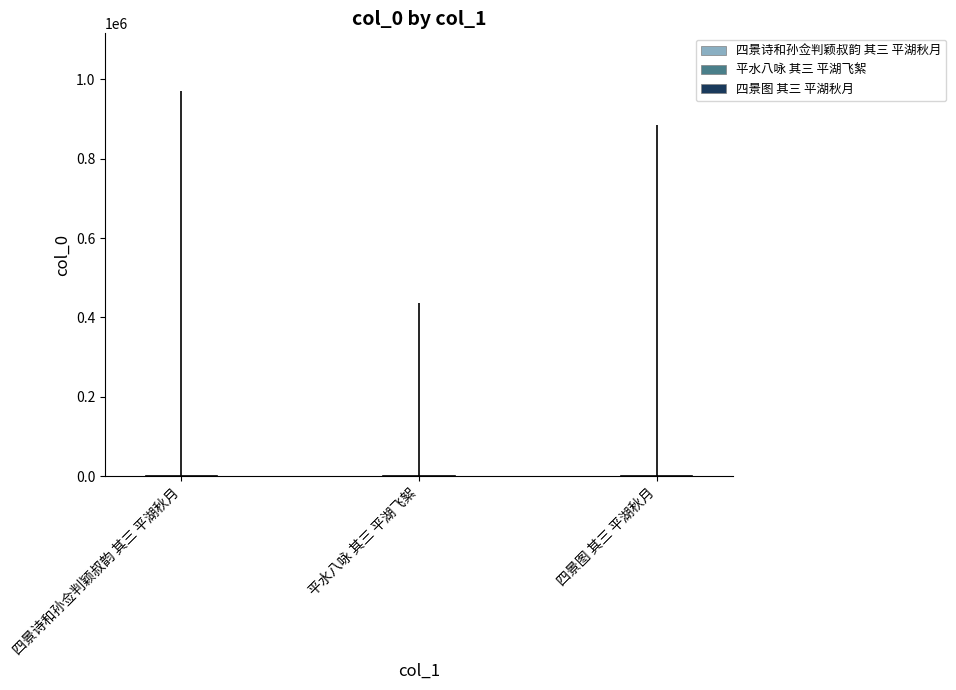

Does the chart contain stacked bars?

No